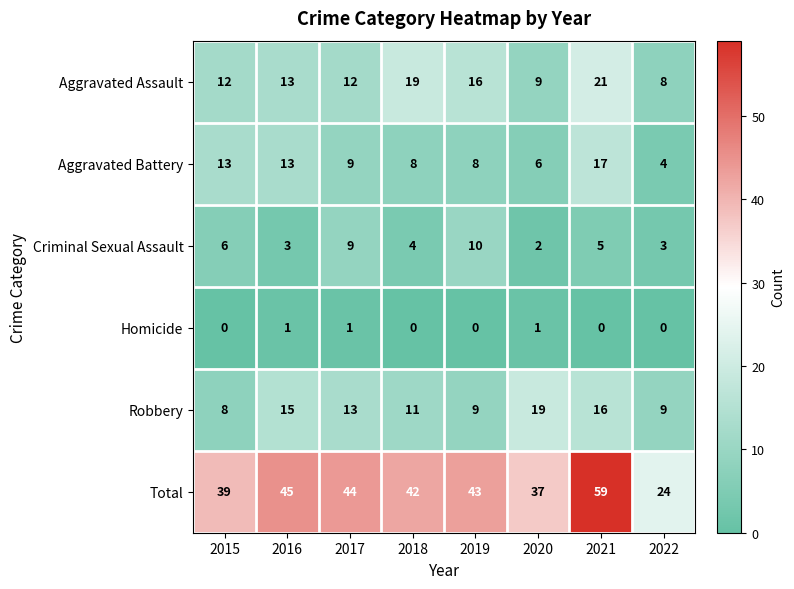

What is the difference between the maximum and second lowest values in the Criminal Sexual Assault series?

7